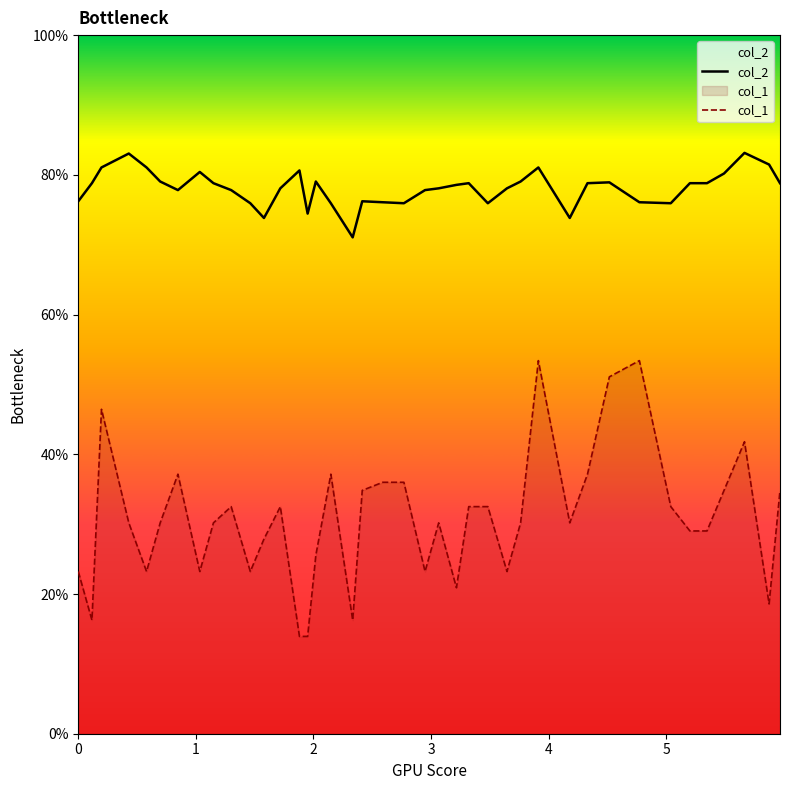

What is the difference between the maximum and minimum values in the col_1 series?

39.5